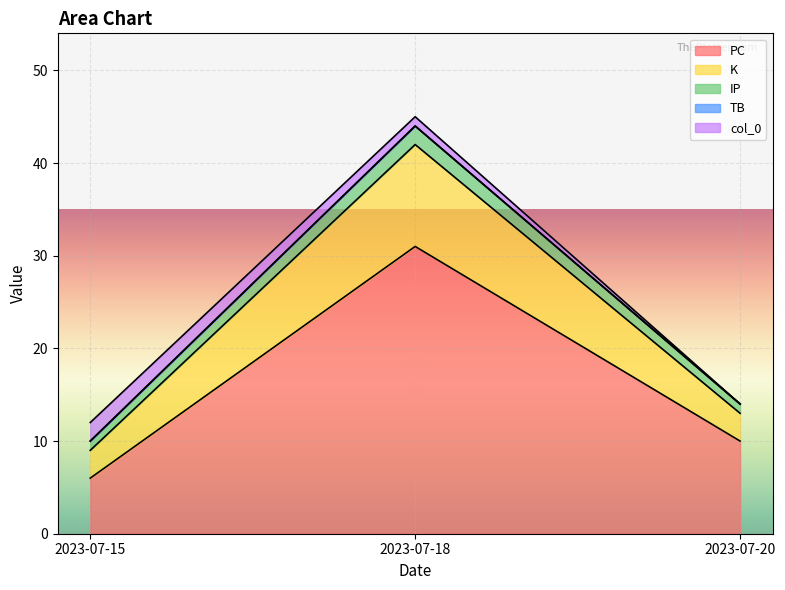

True or false: TB has a value of 0 at 2023-07-18.

True